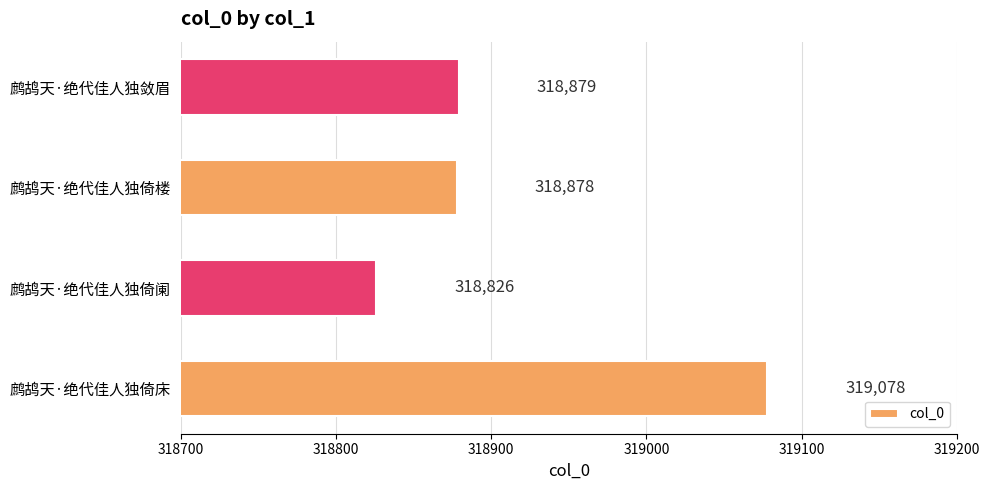

Reading top to bottom, transcribe all the data shown in this chart.

鹧鸪天·绝代佳人独敛眉=318879	鹧鸪天·绝代佳人独倚楼=318878	鹧鸪天·绝代佳人独倚阑=318826	鹧鸪天·绝代佳人独倚床=319078